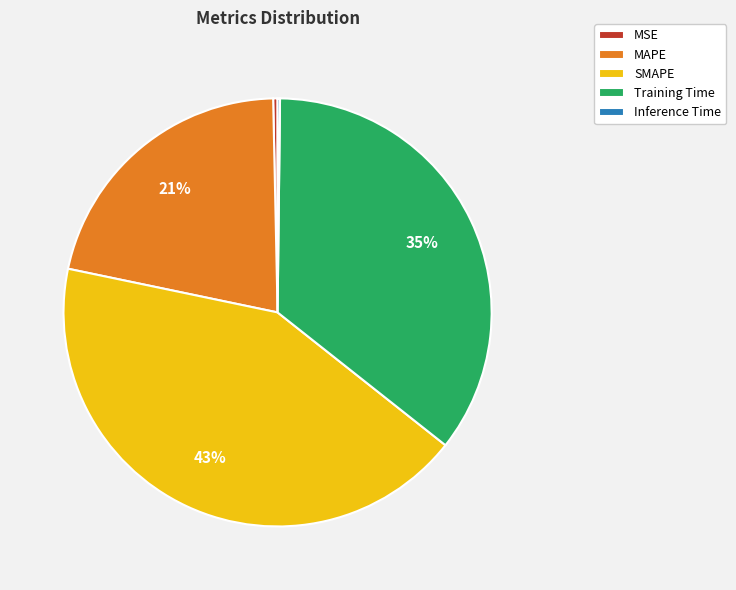

Is it true that Training Time is 35% of the pie?

True